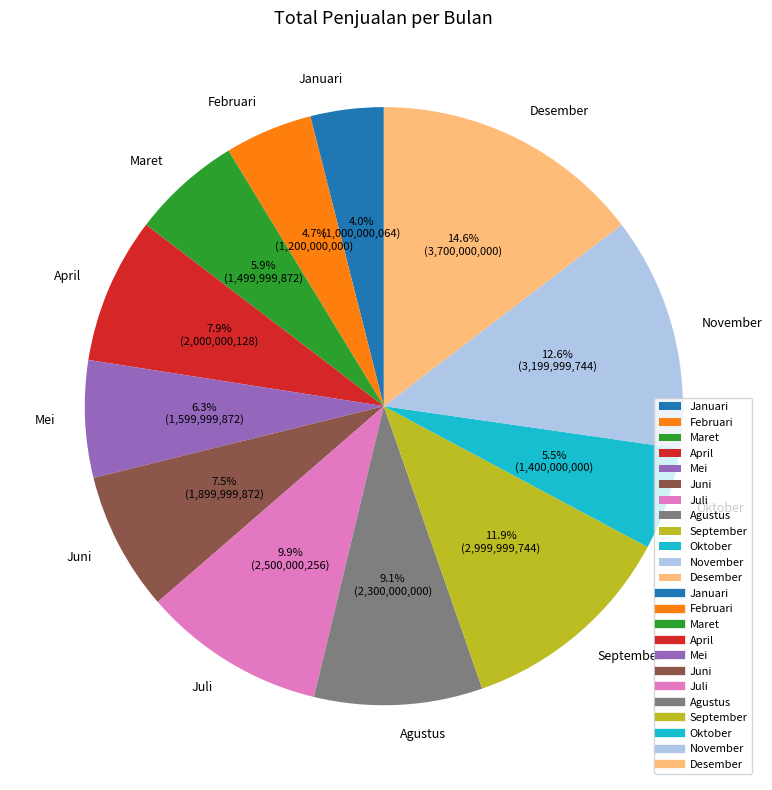

How many slices are in this pie chart?

12